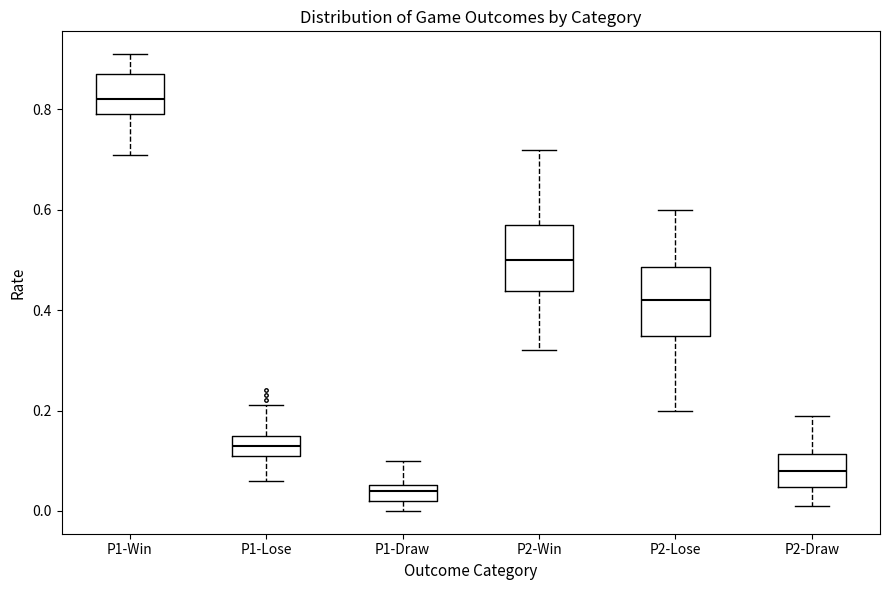

Where is the lower edge of the box for P1-Lose on the y-axis? The values are not printed on the chart, so give them approximately, as read against the axis.

0.12